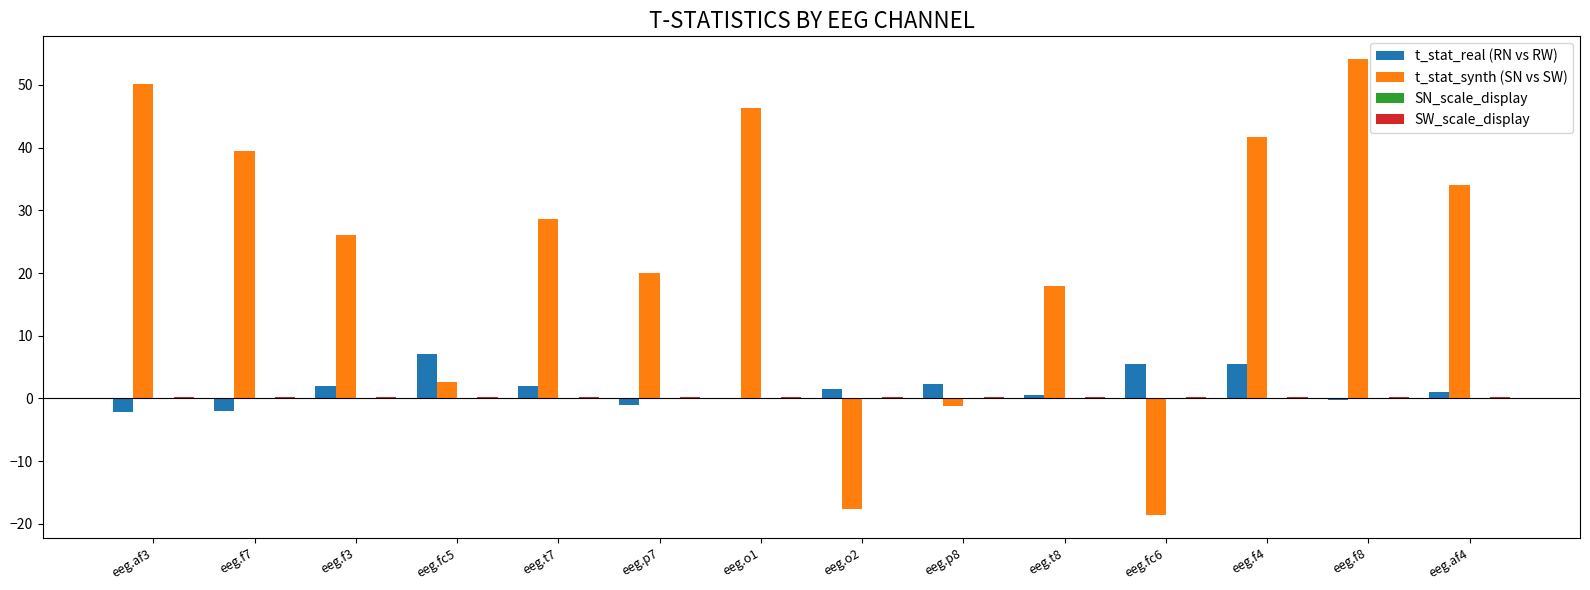

How many groups of bars are there?

14